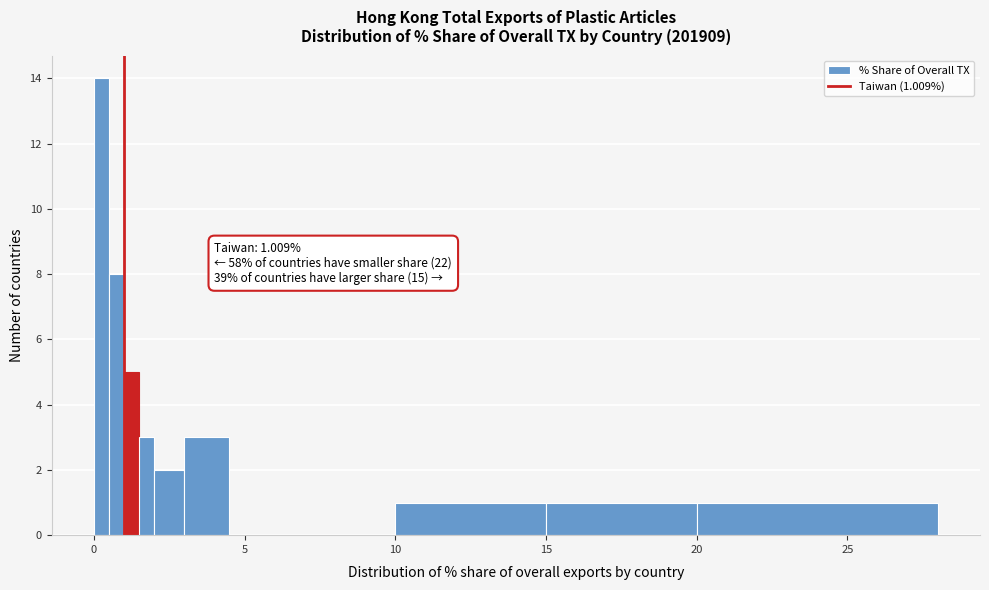

Around what value on the x-axis is the tallest bar? Give the approximate position of its centre, as read against the axis.

0.5